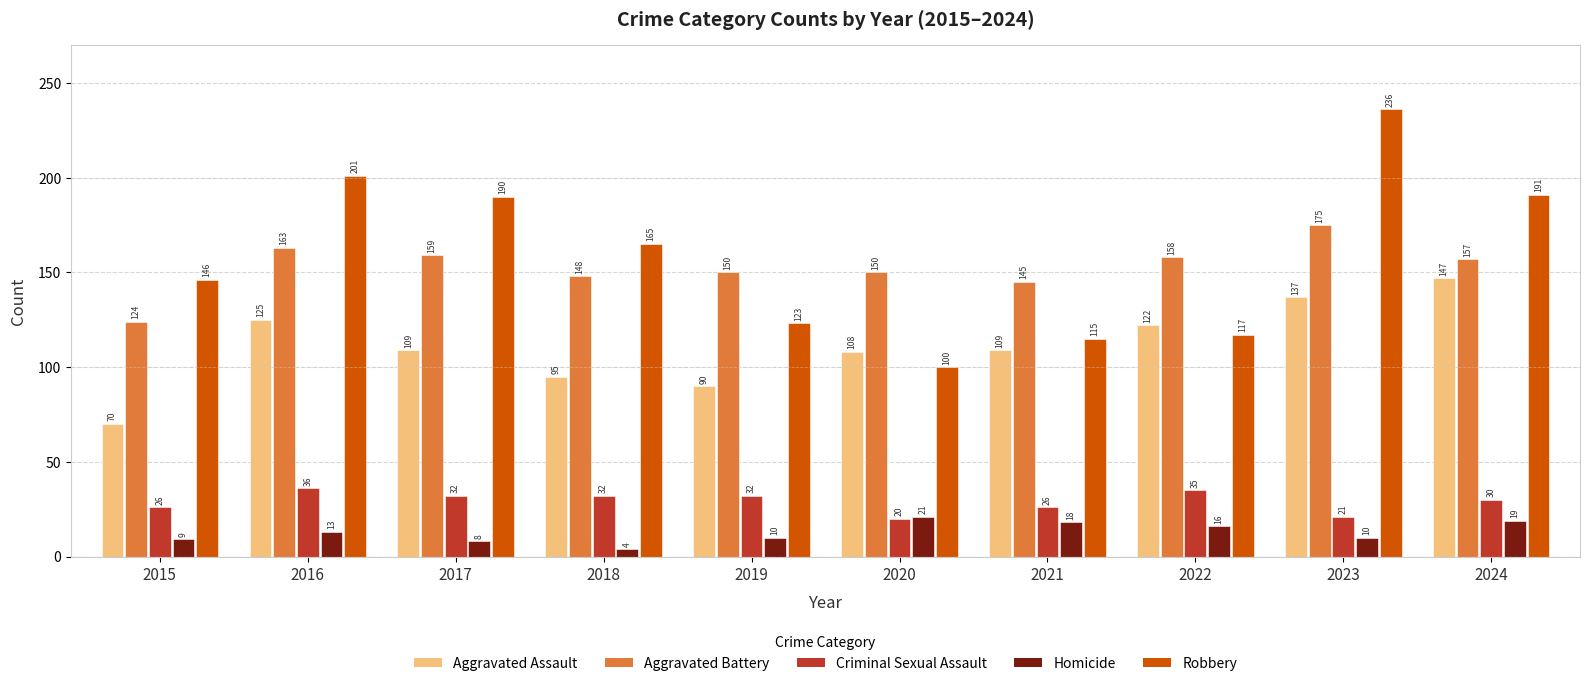

True or false: Robbery has a value of 190 at 2017.

True